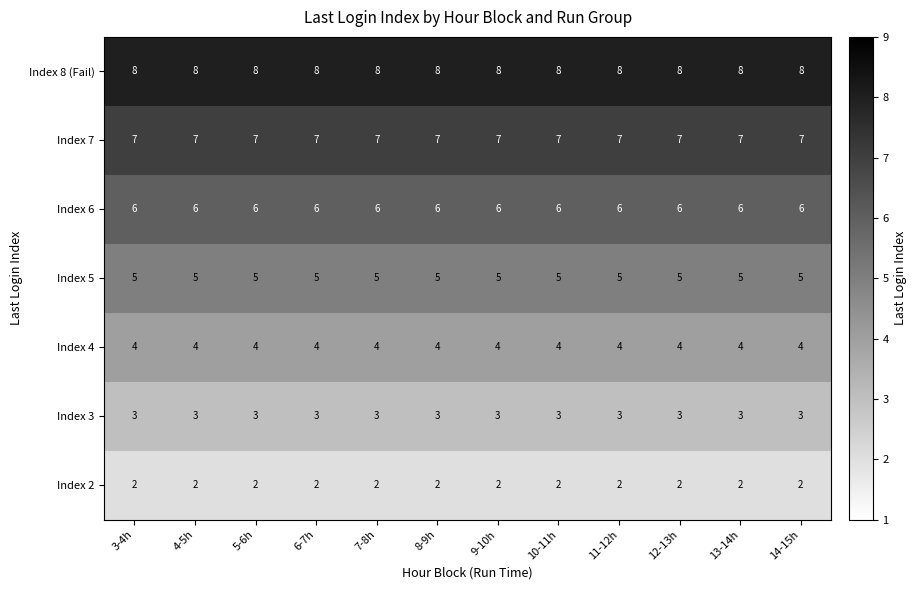

Rank the series by their average value, from highest to lowest.

Index 8 (Fail), Index 7, Index 6, Index 5, Index 4, Index 3, Index 2